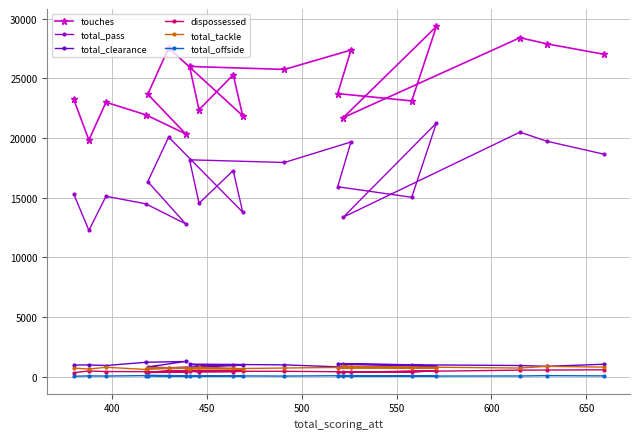

True or false: total_tackle and dispossessed intersect in this chart.

False